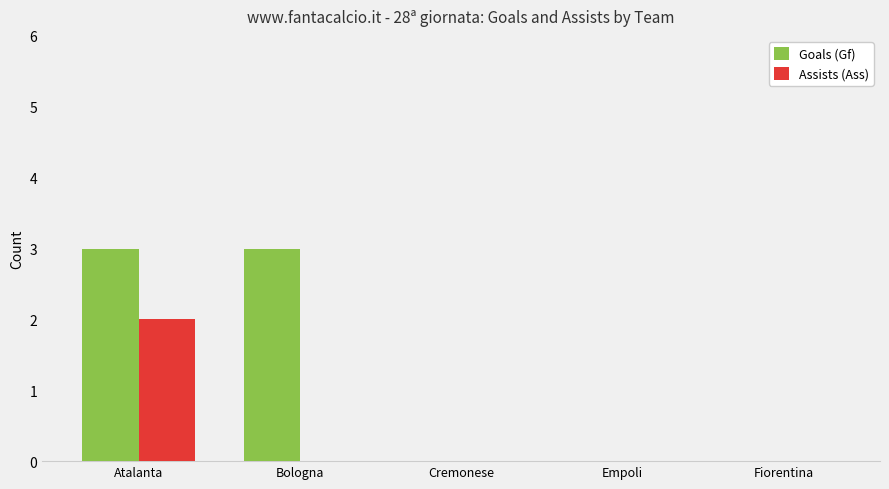

Is it true that Assists (Ass) equals 0 at Fiorentina?

True